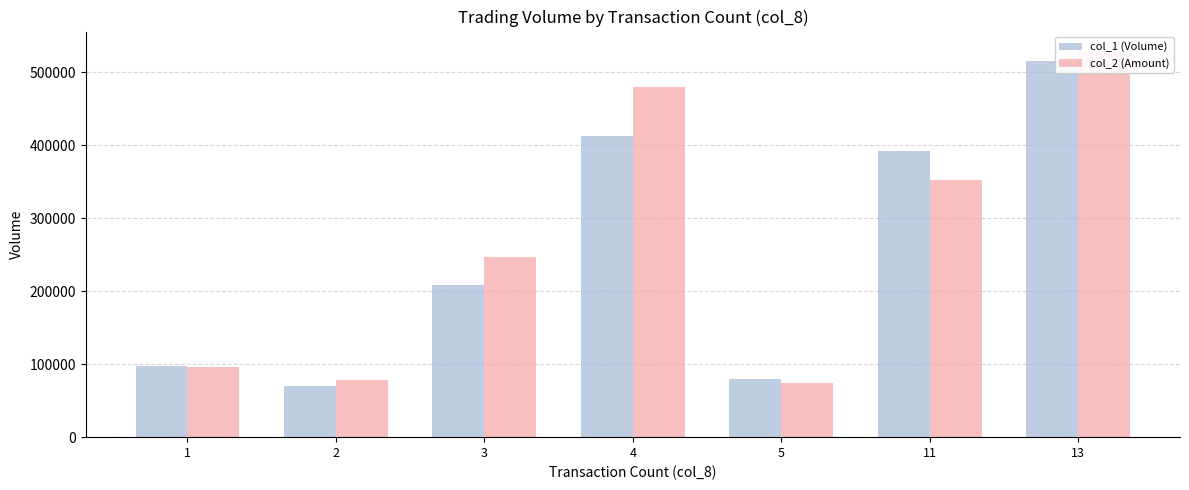

What is the approximate value of col_2 (Amount) at 3?

247270